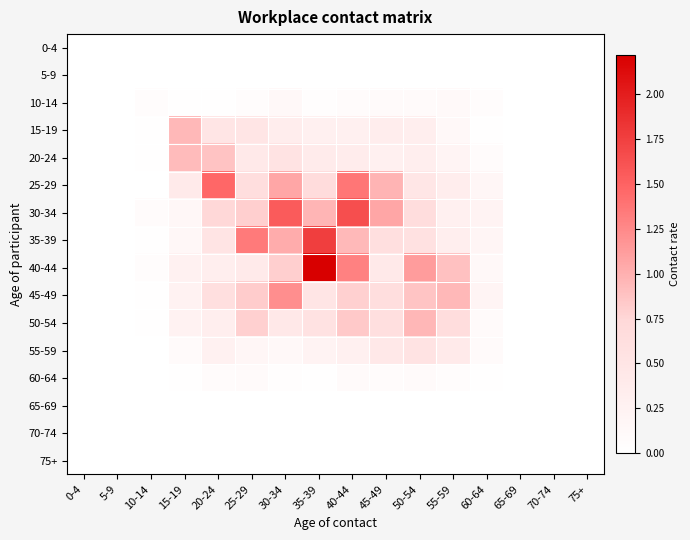

Reading right to left, transcribe all the data shown in this chart.

0-4: 75+=0.0	70-74=0.0	65-69=0.0	60-64=0.0	55-59=0.0	50-54=0.0	45-49=0.0	40-44=0.0	35-39=0.0	30-34=0.0	25-29=0.0	20-24=0.0	15-19=0.0	10-14=0.0	5-9=0.0	0-4=0.0
5-9: 75+=0.0	70-74=0.0	65-69=0.0	60-64=0.0	55-59=0.0	50-54=0.0	45-49=0.0	40-44=0.0	35-39=0.0	30-34=0.0	25-29=0.0	20-24=0.0	15-19=0.0	10-14=0.0	5-9=0.0	0-4=0.0
10-14: 75+=0.0	70-74=0.0	65-69=0.0	60-64=0.0	55-59=0.1	50-54=0.1	45-49=0.1	40-44=0.1	35-39=0.0	30-34=0.1	25-29=0.1	20-24=0.0	15-19=0.0	10-14=0.0	5-9=0.0	0-4=0.0
15-19: 75+=0.0	70-74=0.0	65-69=0.0	60-64=0.0	55-59=0.1	50-54=0.3	45-49=0.3	40-44=0.3	35-39=0.3	30-34=0.3	25-29=0.5	20-24=0.5	15-19=0.9	10-14=0.0	5-9=0.0	0-4=0.0
20-24: 75+=0.0	70-74=0.0	65-69=0.0	60-64=0.1	55-59=0.2	50-54=0.3	45-49=0.3	40-44=0.4	35-39=0.4	30-34=0.5	25-29=0.4	20-24=0.9	15-19=0.9	10-14=0.0	5-9=0.0	0-4=0.0
25-29: 75+=0.0	70-74=0.0	65-69=0.0	60-64=0.2	55-59=0.3	50-54=0.5	45-49=1.0	40-44=1.4	35-39=0.7	30-34=1.1	25-29=0.6	20-24=1.5	15-19=0.4	10-14=0.0	5-9=0.0	0-4=0.0
30-34: 75+=0.0	70-74=0.0	65-69=0.0	60-64=0.2	55-59=0.3	50-54=0.6	45-49=1.1	40-44=1.6	35-39=1.0	30-34=1.6	25-29=0.8	20-24=0.7	15-19=0.2	10-14=0.1	5-9=0.0	0-4=0.0
35-39: 75+=0.0	70-74=0.0	65-69=0.0	60-64=0.2	55-59=0.3	50-54=0.6	45-49=0.6	40-44=0.9	35-39=1.8	30-34=1.0	25-29=1.3	20-24=0.5	15-19=0.2	10-14=0.0	5-9=0.0	0-4=0.0
40-44: 75+=0.0	70-74=0.0	65-69=0.0	60-64=0.1	55-59=0.9	50-54=1.1	45-49=0.4	40-44=1.3	35-39=2.2	30-34=0.8	25-29=0.4	20-24=0.3	15-19=0.3	10-14=0.0	5-9=0.0	0-4=0.0
45-49: 75+=0.0	70-74=0.0	65-69=0.0	60-64=0.2	55-59=0.9	50-54=0.9	45-49=0.6	40-44=0.8	35-39=0.5	30-34=1.2	25-29=0.8	20-24=0.6	15-19=0.2	10-14=0.0	5-9=0.0	0-4=0.0
50-54: 75+=0.0	70-74=0.0	65-69=0.0	60-64=0.1	55-59=0.6	50-54=1.0	45-49=0.6	40-44=0.8	35-39=0.6	30-34=0.4	25-29=0.8	20-24=0.3	15-19=0.2	10-14=0.0	5-9=0.0	0-4=0.0
55-59: 75+=0.0	70-74=0.0	65-69=0.0	60-64=0.1	55-59=0.4	50-54=0.5	45-49=0.4	40-44=0.3	35-39=0.2	30-34=0.1	25-29=0.2	20-24=0.3	15-19=0.1	10-14=0.0	5-9=0.0	0-4=0.0
60-64: 75+=0.0	70-74=0.0	65-69=0.0	60-64=0.0	55-59=0.1	50-54=0.1	45-49=0.1	40-44=0.1	35-39=0.0	30-34=0.0	25-29=0.1	20-24=0.1	15-19=0.0	10-14=0.0	5-9=0.0	0-4=0.0
65-69: 75+=0.0	70-74=0.0	65-69=0.0	60-64=0.0	55-59=0.0	50-54=0.0	45-49=0.0	40-44=0.0	35-39=0.0	30-34=0.0	25-29=0.0	20-24=0.0	15-19=0.0	10-14=0.0	5-9=0.0	0-4=0.0
70-74: 75+=0.0	70-74=0.0	65-69=0.0	60-64=0.0	55-59=0.0	50-54=0.0	45-49=0.0	40-44=0.0	35-39=0.0	30-34=0.0	25-29=0.0	20-24=0.0	15-19=0.0	10-14=0.0	5-9=0.0	0-4=0.0
75+: 75+=0.0	70-74=0.0	65-69=0.0	60-64=0.0	55-59=0.0	50-54=0.0	45-49=0.0	40-44=0.0	35-39=0.0	30-34=0.0	25-29=0.0	20-24=0.0	15-19=0.0	10-14=0.0	5-9=0.0	0-4=0.0